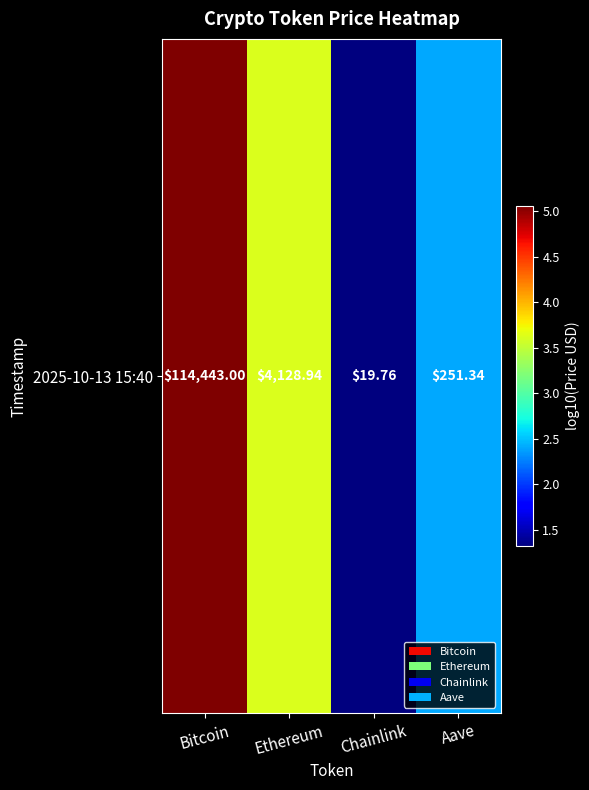

Reading left to right, what are all the values shown in this chart?

Bitcoin=5.1	Ethereum=3.6	Chainlink=1.3	Aave=2.4